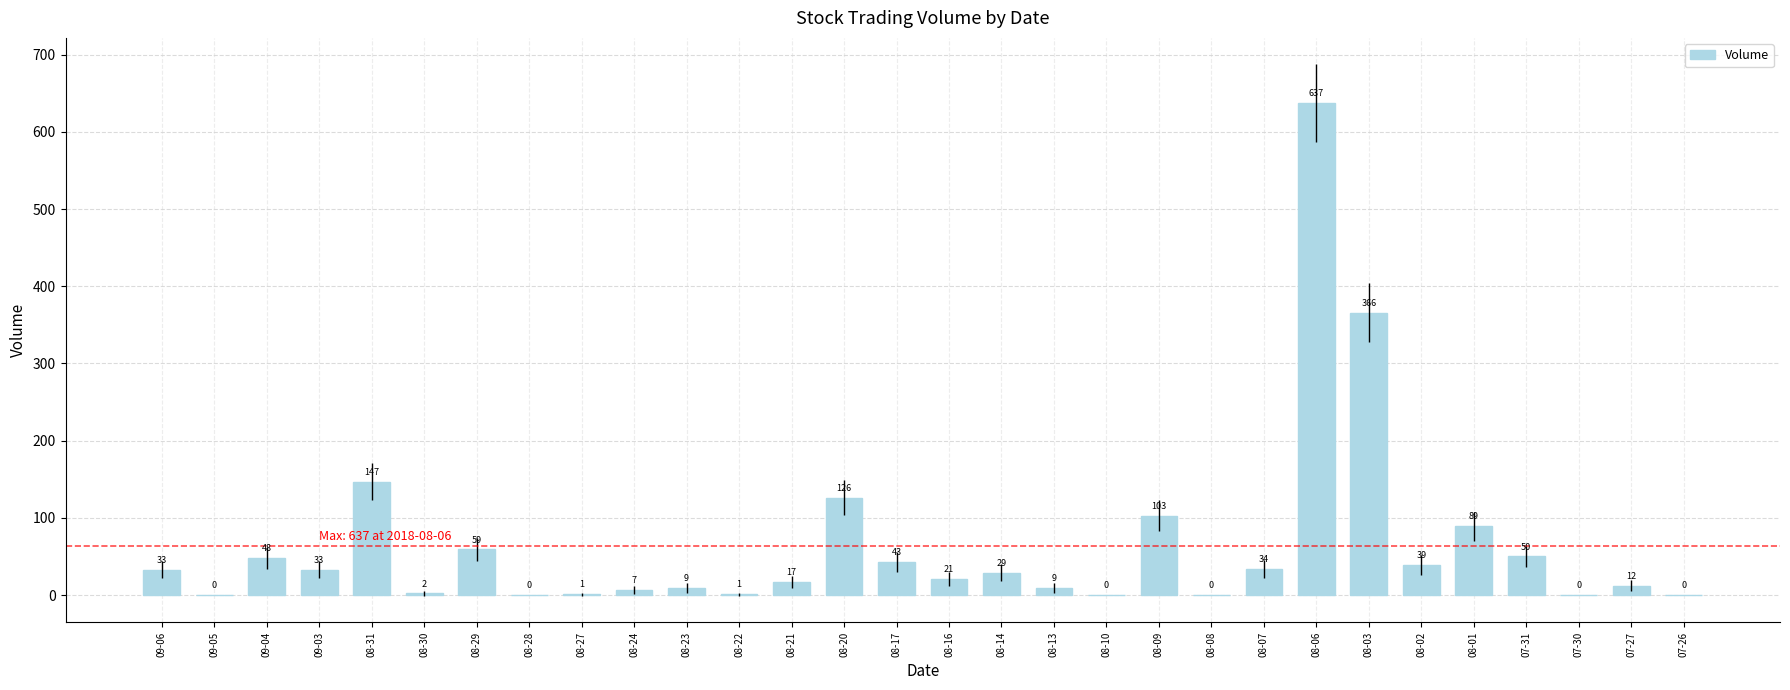

What is the change in value from 08-22 to 08-08?

-1